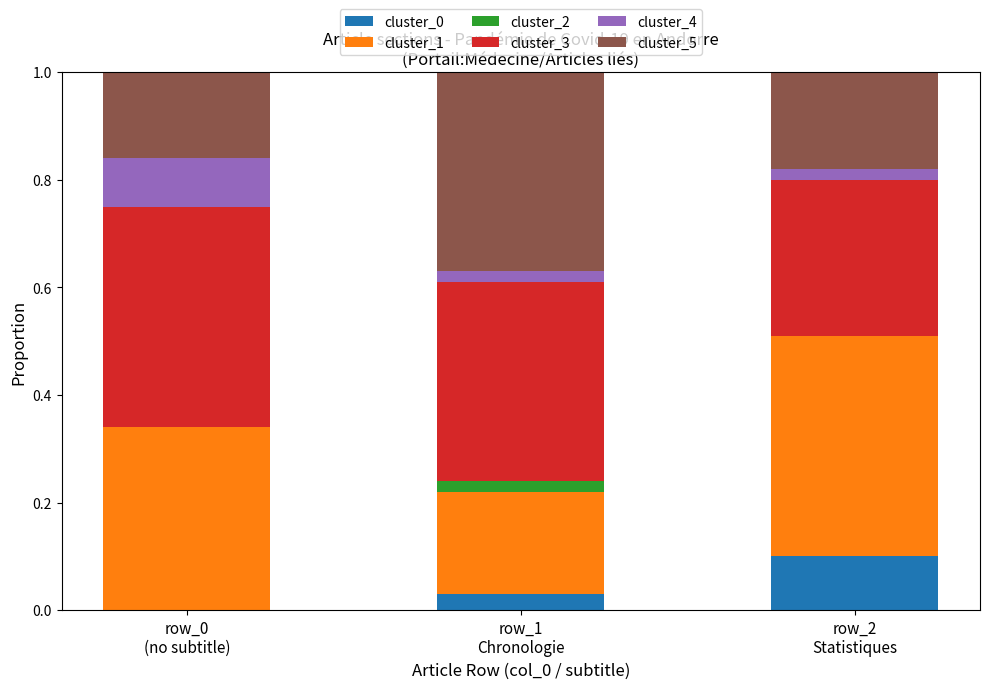

Are the bars horizontal?

No